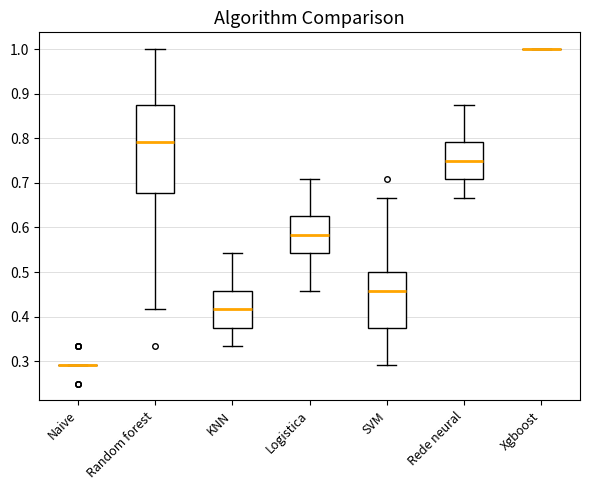

Where does the median line of the box for SVM sit on the y-axis? The values are not printed on the chart, so give them approximately, as read against the axis.

0.46